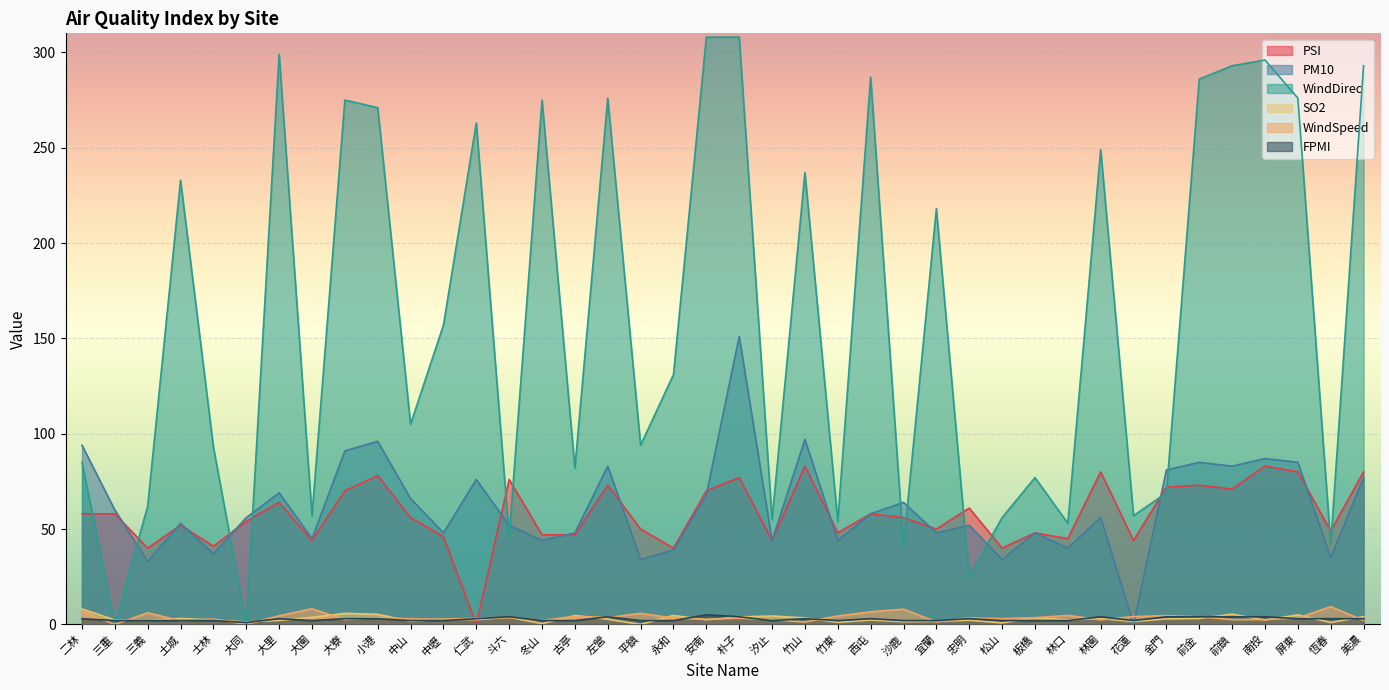

What is the approximate value of SO2 at 汐止?

4.4